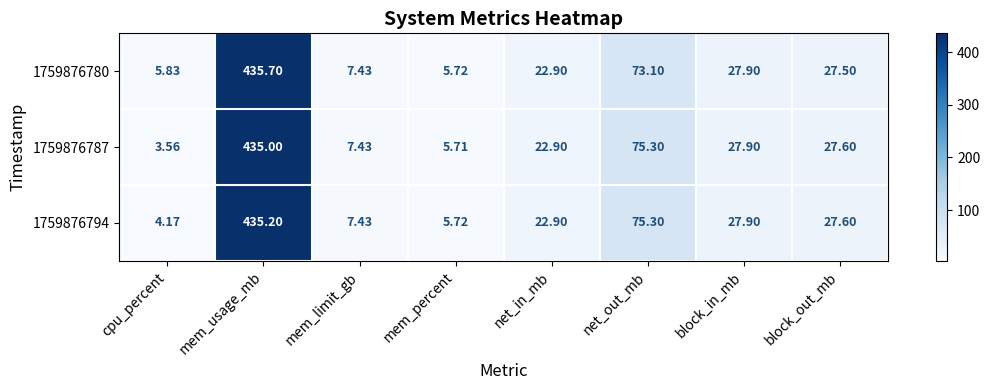

Rank the categories by 1759876787 value from lowest to highest.

cpu_percent, mem_percent, mem_limit_gb, net_in_mb, block_out_mb, block_in_mb, net_out_mb, mem_usage_mb